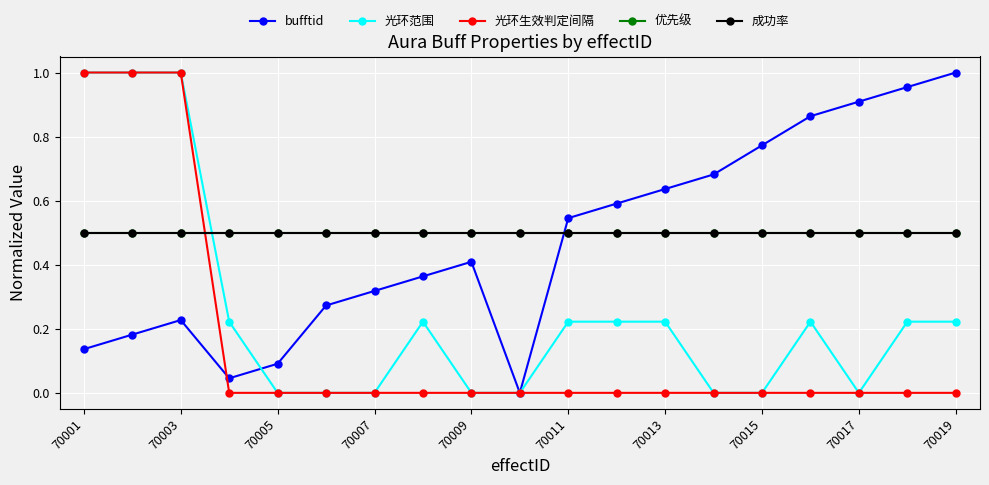

Does the chart have visible grid lines?

Yes